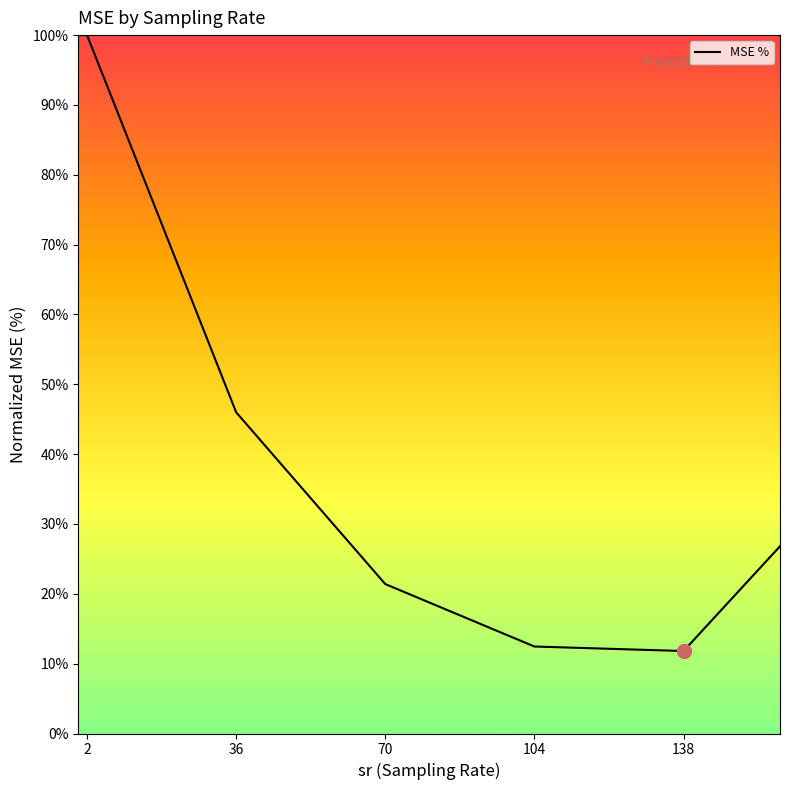

What is the minimum value shown in the chart?

11.8